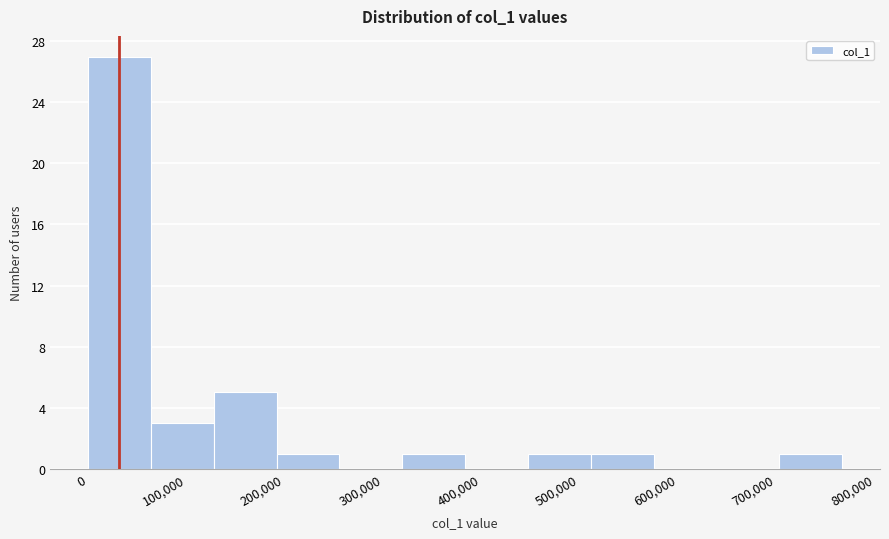

Reading left to right, transcribe this chart: for each bar, give the range it covers on the x-axis and its height. Neither the bar edges nor the heights are printed on the chart, so give them approximately, as read against the axes.

0 to 60000: 27
60000 to 130000: 3
130000 to 190000: 5
190000 to 260000: 1
260000 to 320000: 0
320000 to 380000: 1
380000 to 450000: 0
450000 to 510000: 1
510000 to 580000: 1
580000 to 640000: 0
640000 to 700000: 0
700000 to 770000: 1